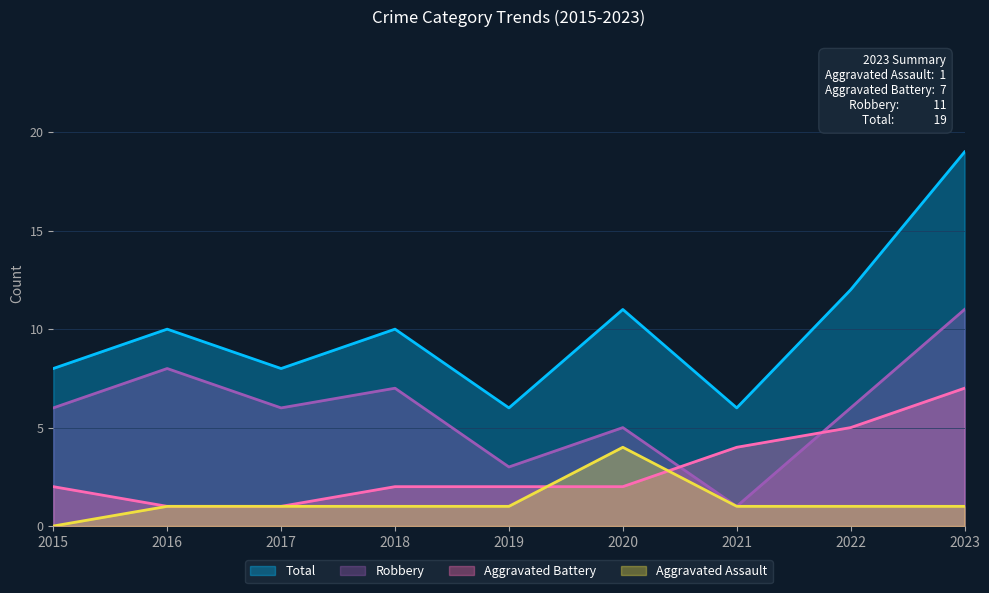

Count the Robbery values in the range 5 to 7.

5